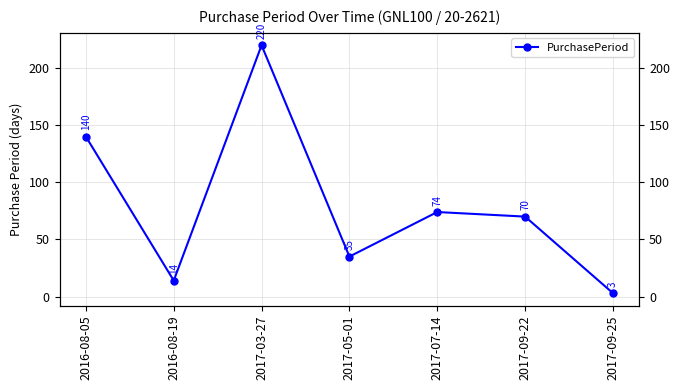

How many series are shown in this chart?

1